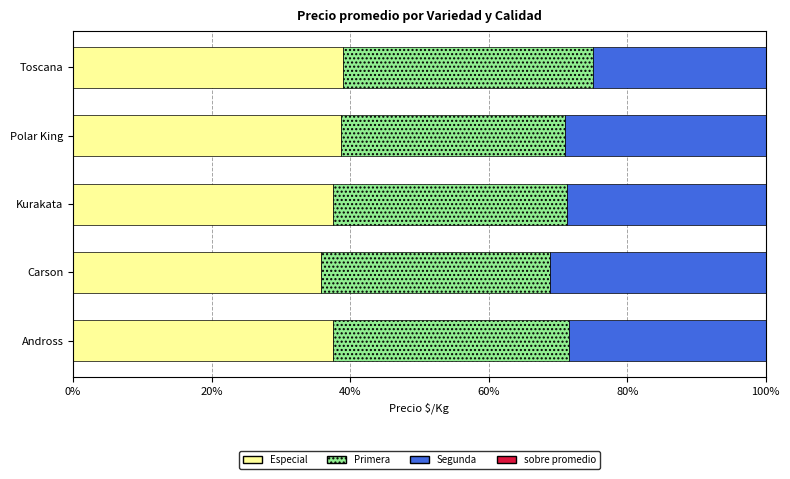

What is the total value across all series at Carson?

100.0